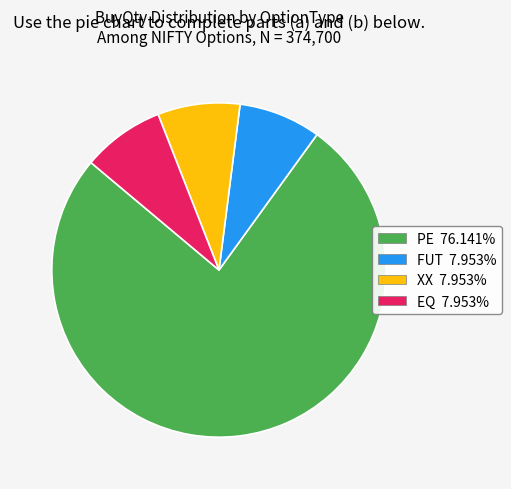

Does any single category account for the majority?

Yes